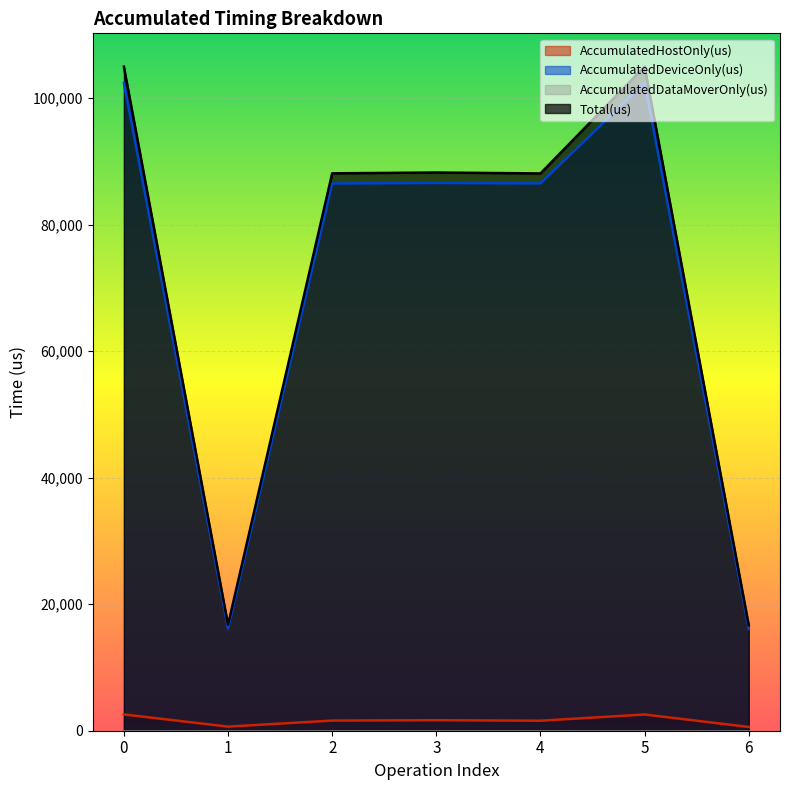

What is the difference between the Total(us) values at 2 and 1?

71333.0